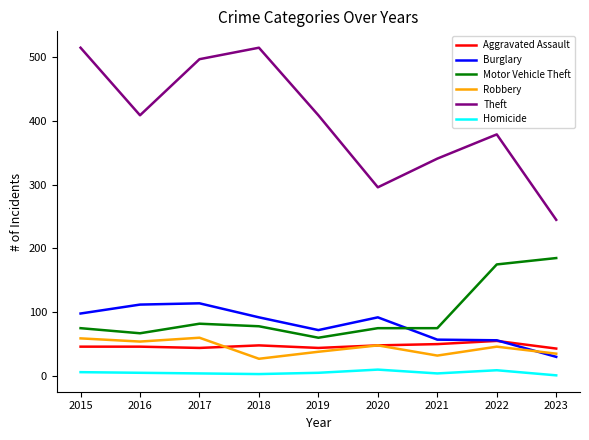

Which series has the largest total across all categories?

Theft